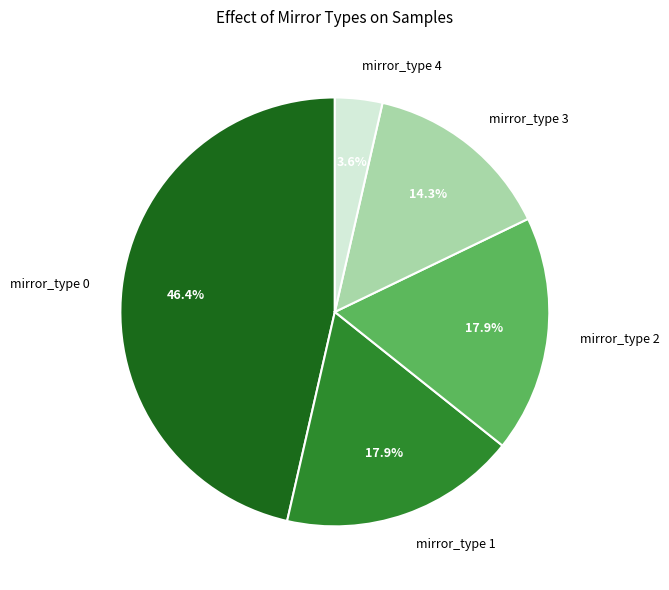

To the nearest percent, what is the difference between the largest and smallest slice percentages?

43%